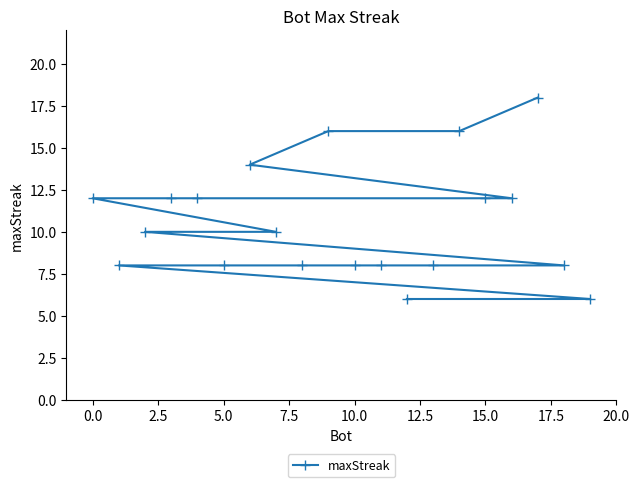

Between 5.0 and 15.0, which is larger?

15.0